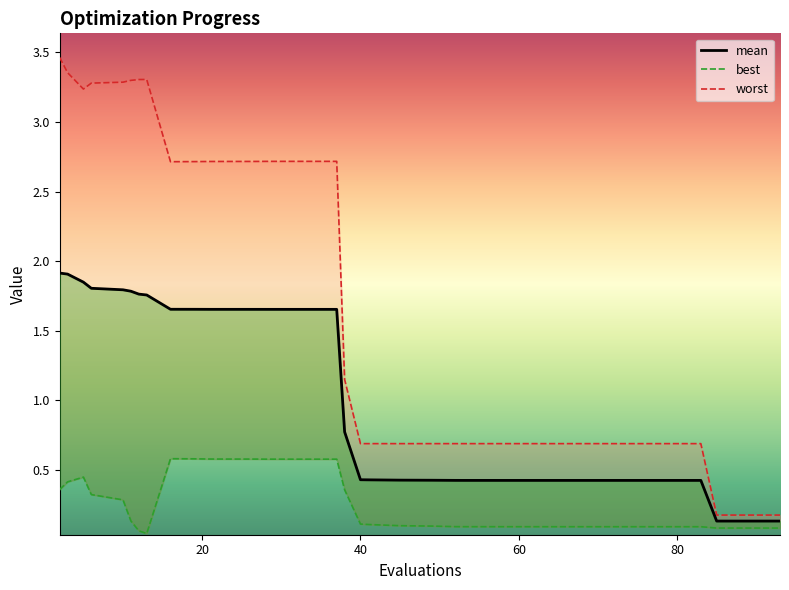

True or false: the data shows 0.1 at 36.

False